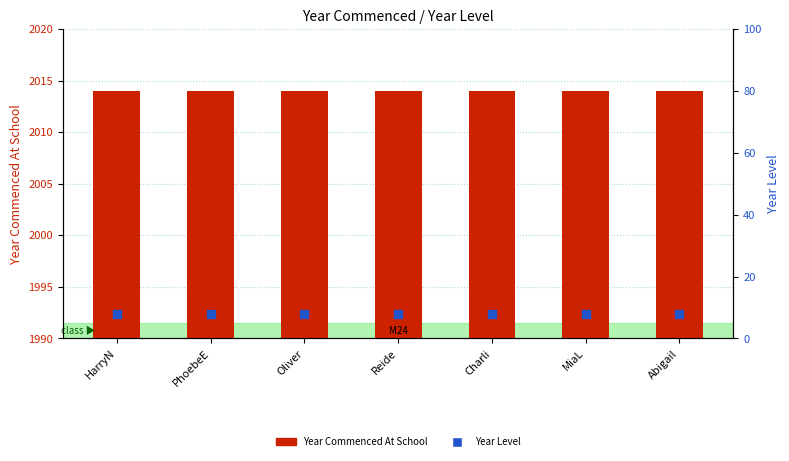

Which series has the largest Y range (max minus min)?

Year Commenced At School